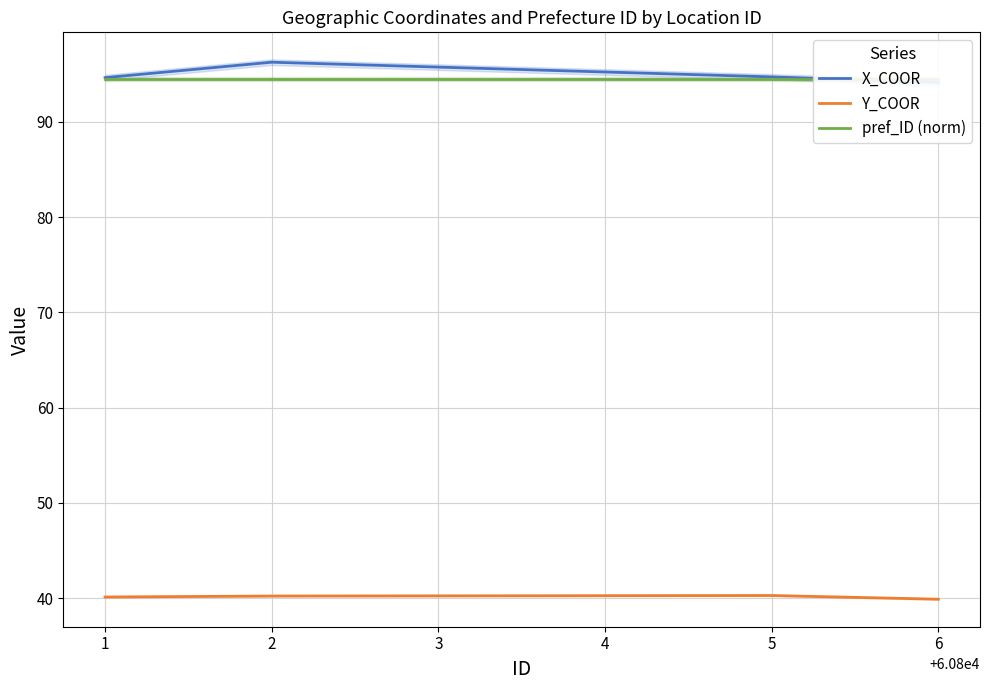

What is the smallest value displayed?

39.9